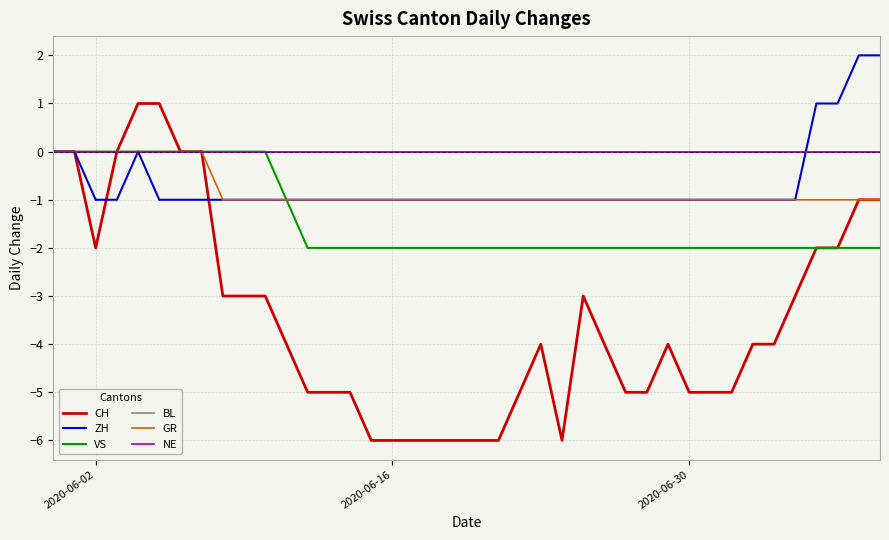

Is this an area chart (filled region under the line)?

No